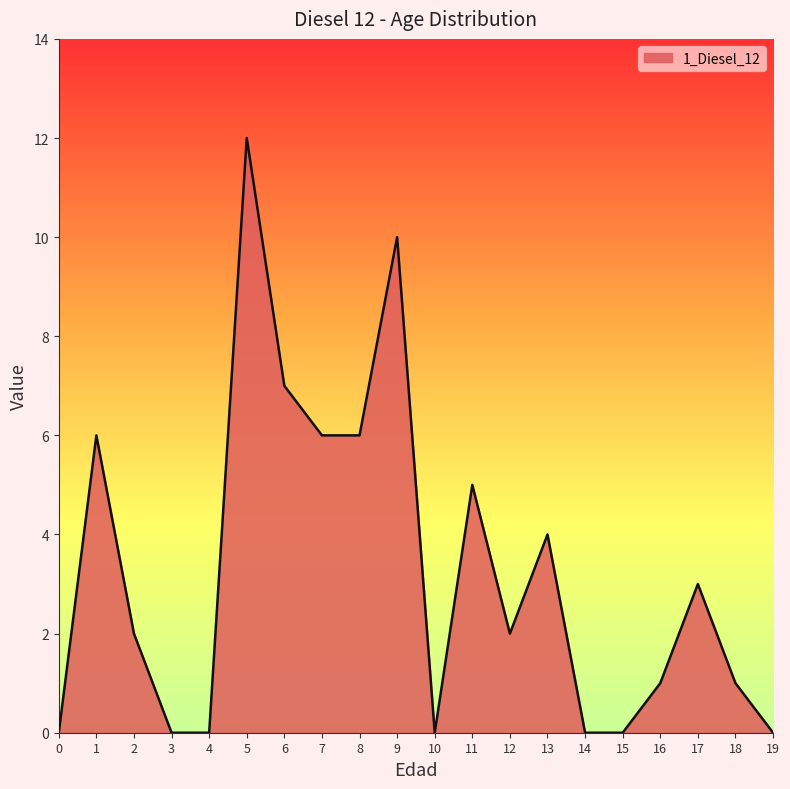

What is the change in value from 11 to 15?

-5